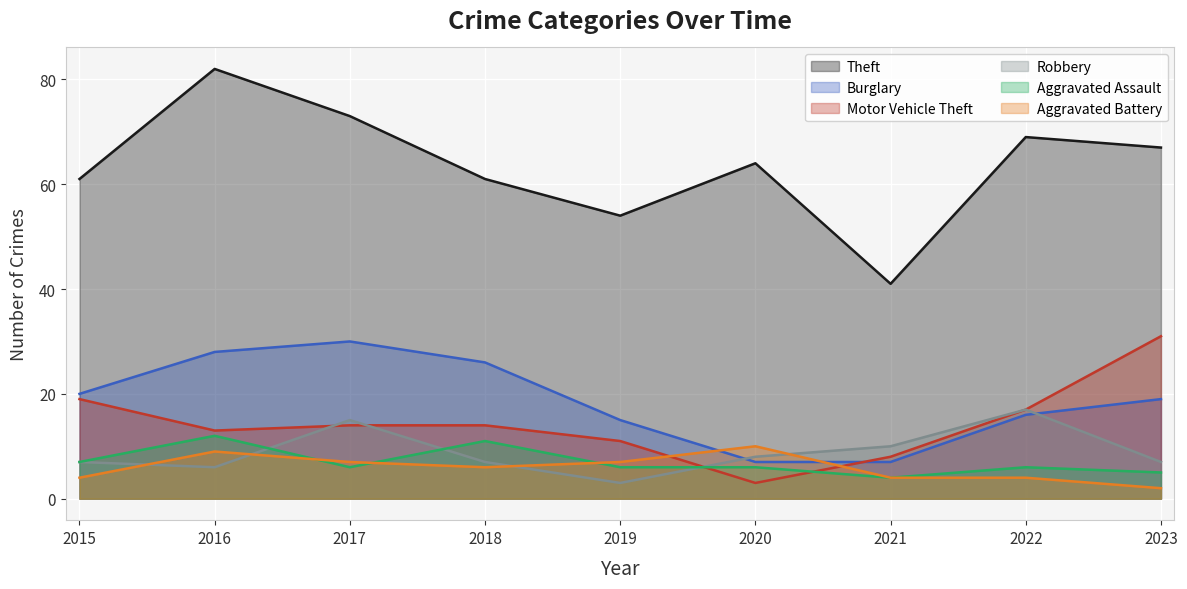

Which series has the largest total across all categories?

Theft